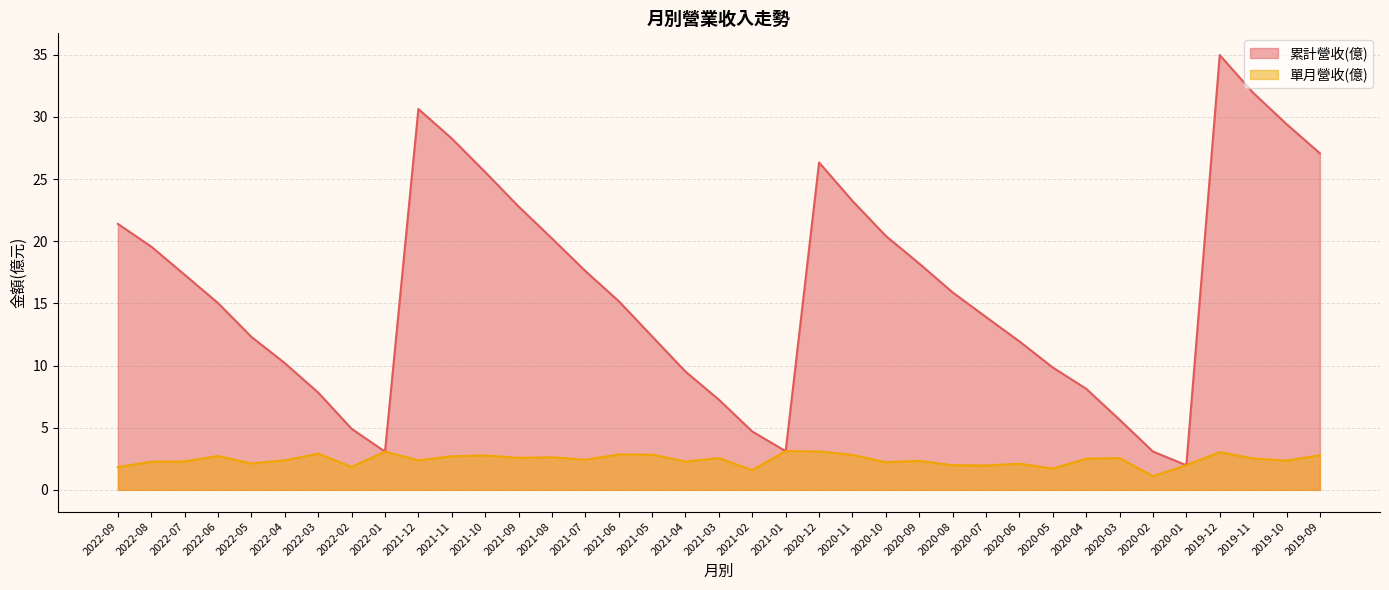

How many lines are shown in the chart?

2